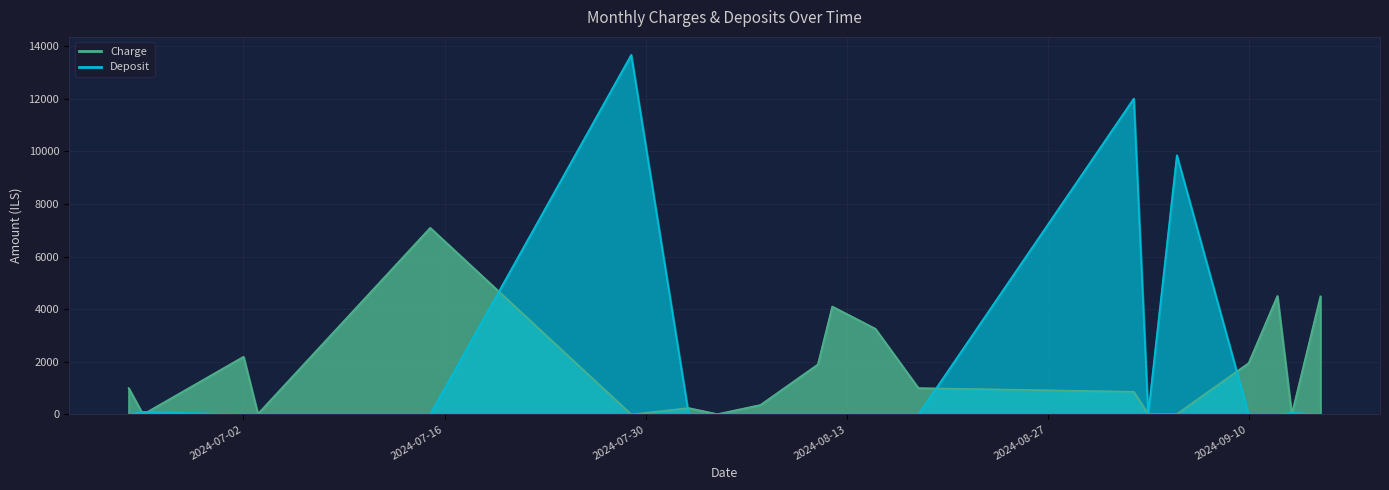

What is the difference between the maximum and second lowest values in the Charge series?

7088.9